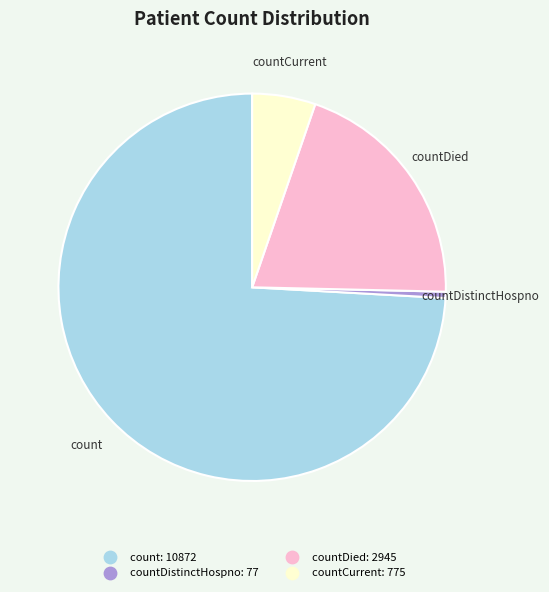

Is there a majority slice in this chart?

Yes